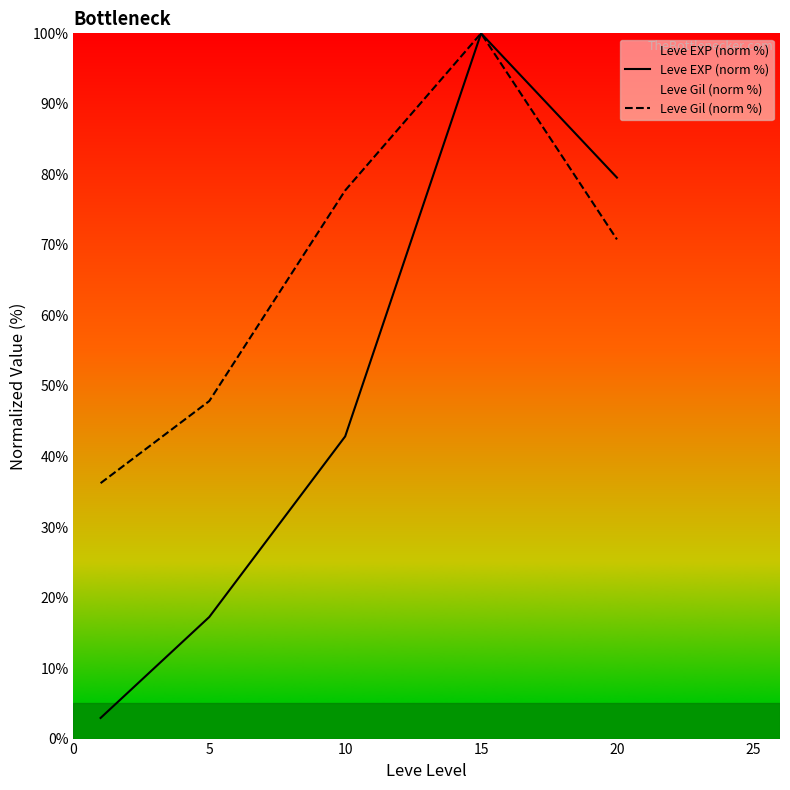

Which series has the largest range (max minus min)?

Leve EXP (norm %)